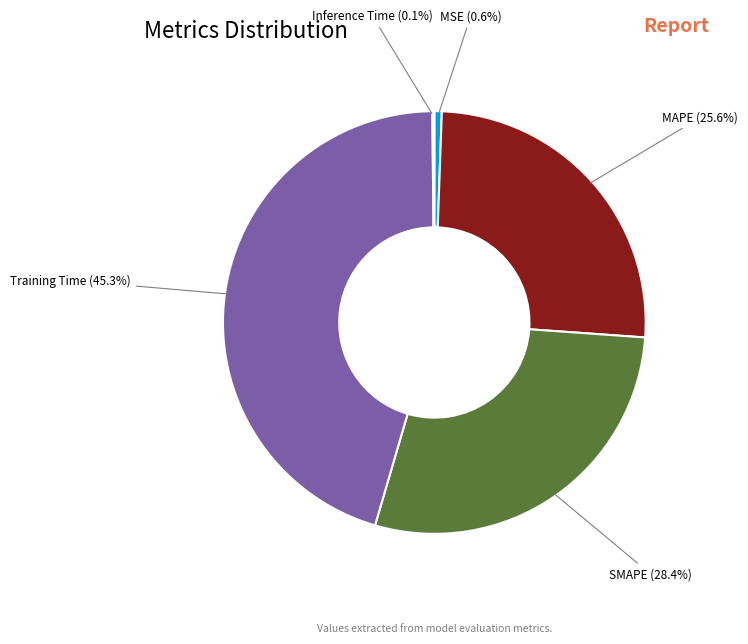

Does MAPE account for over 50% of the chart?

No